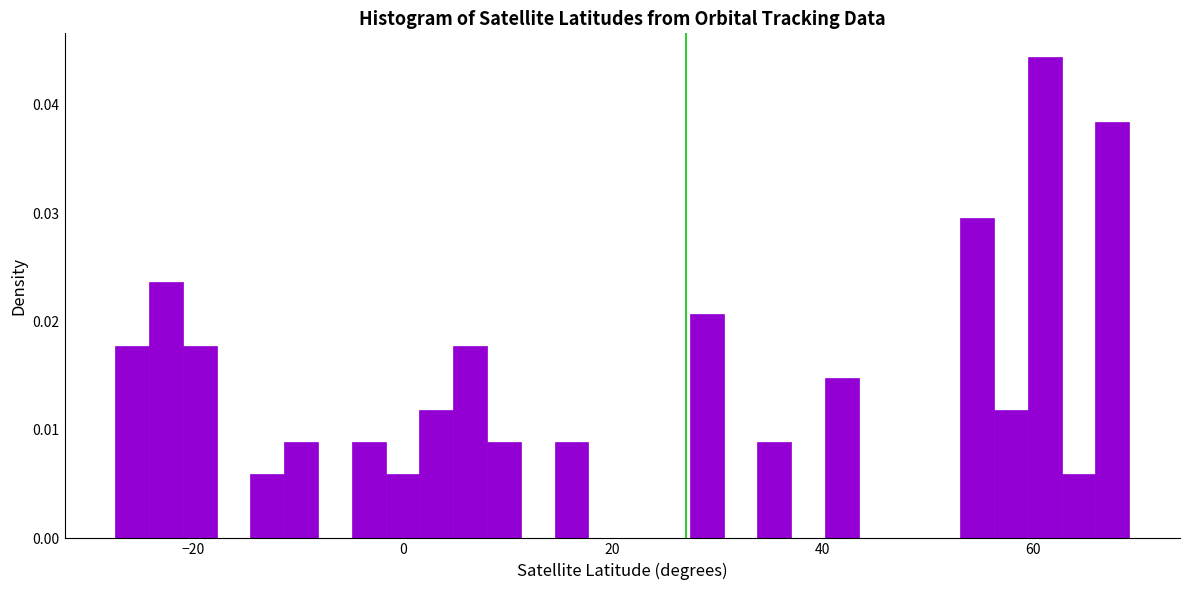

Around what value on the x-axis is the tallest bar? Give the approximate position of its centre, as read against the axis.

62